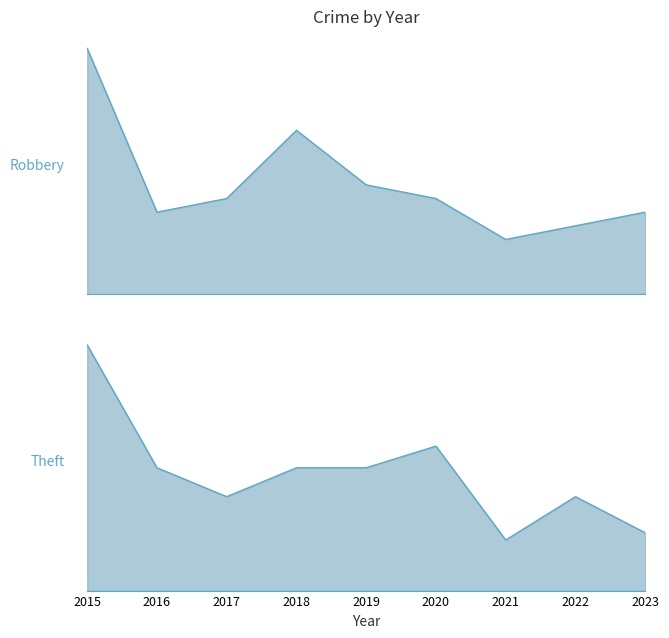

True or false: Theft and Robbery intersect in this chart.

False